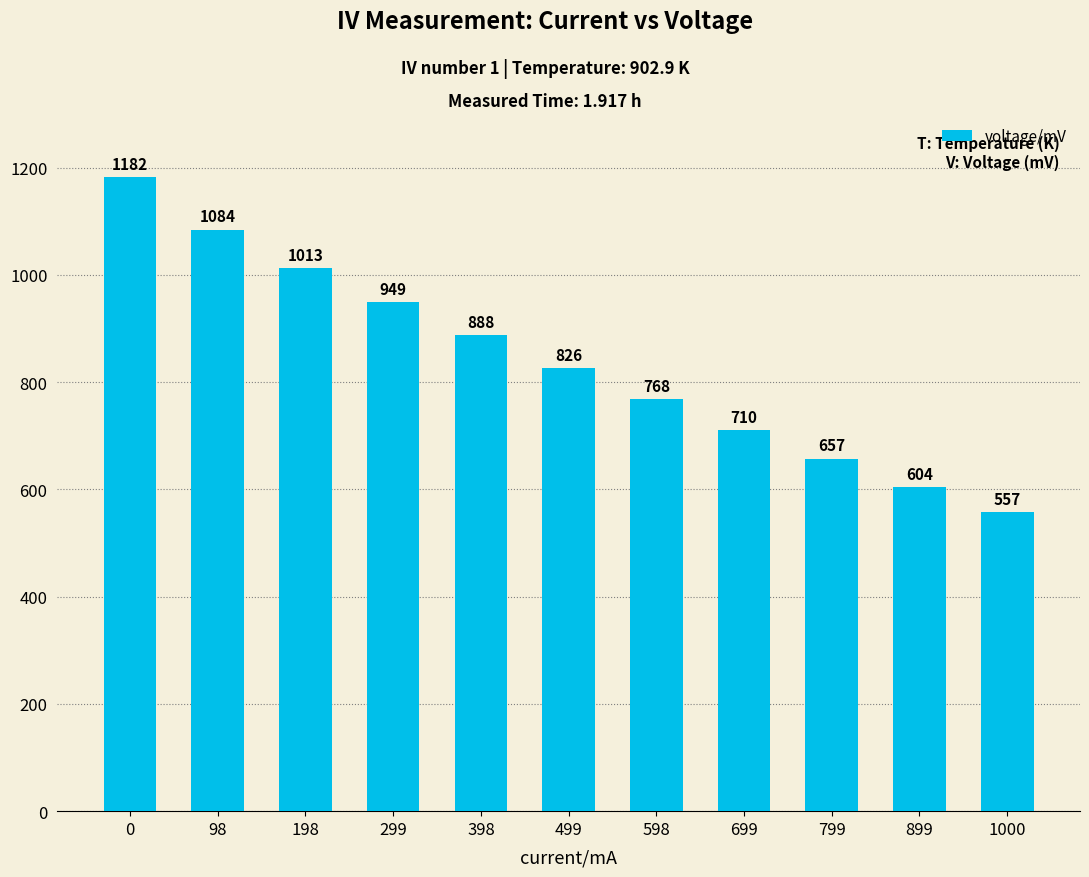

How many bars are there in total?

11